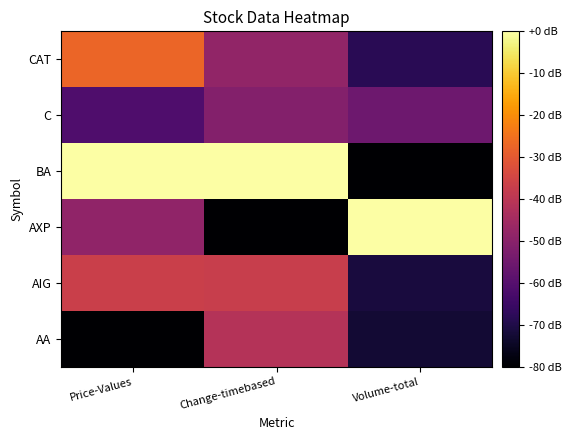

What is the difference between the highest and lowest values at Price-Values?

80.0